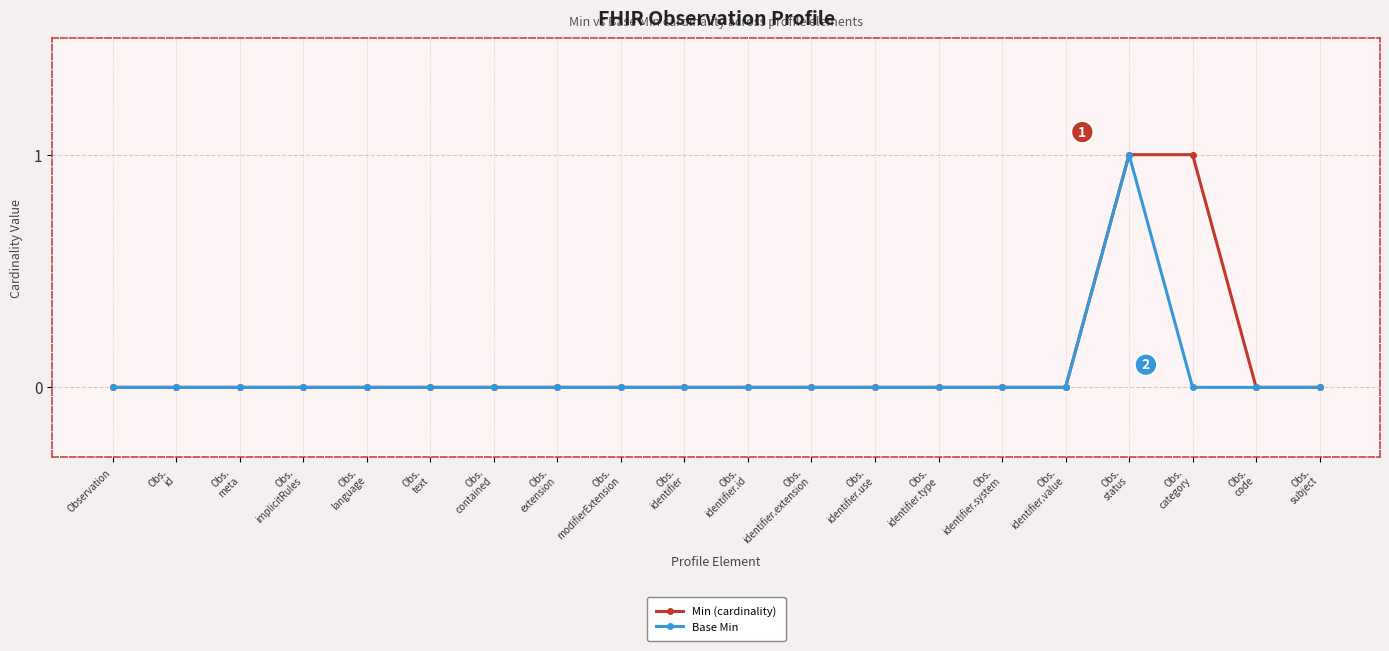

List the series in order of their overall mean, lowest first.

Base Min, Min (cardinality)